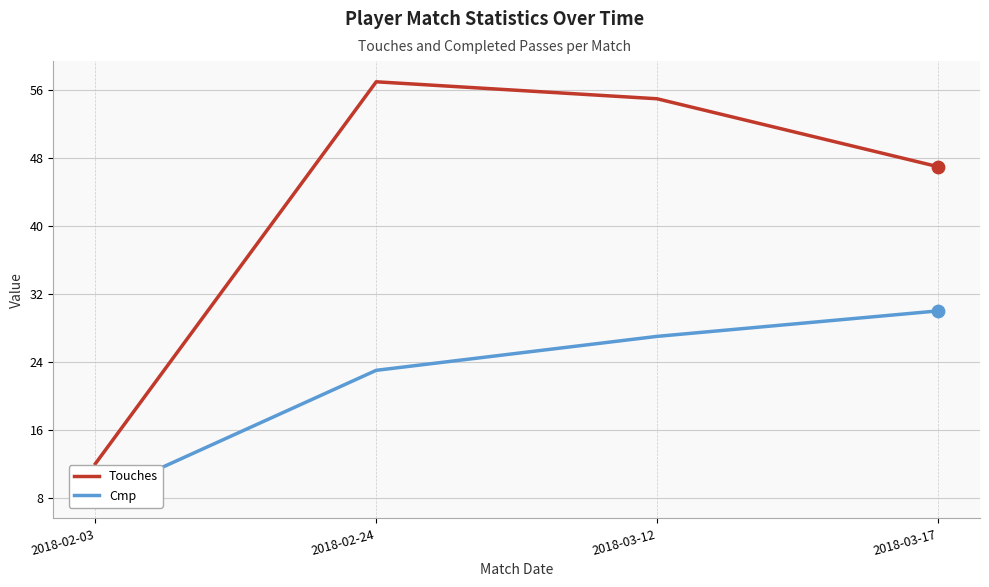

Which series reaches the minimum Y coordinate?

Cmp